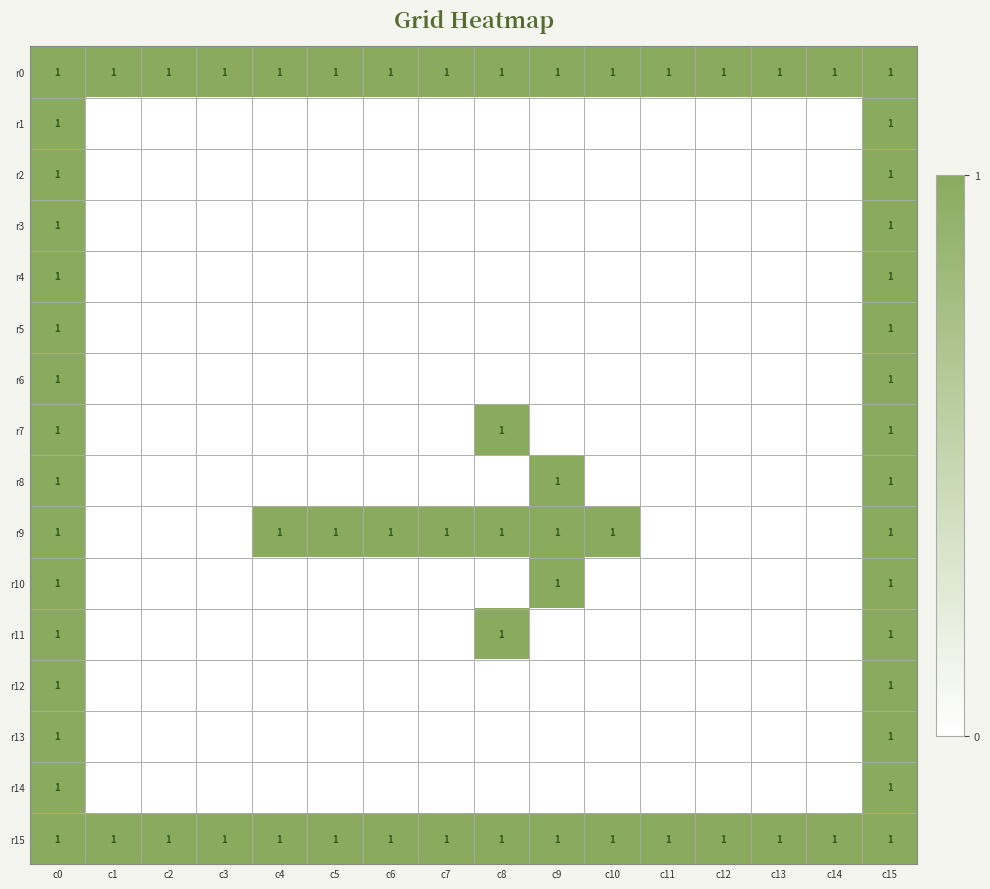

True or false: r0 has a value of 1 at c2.

True